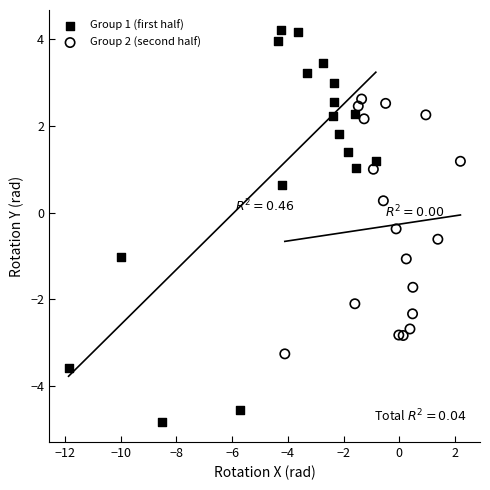

Which series contains the lowest Y value?

Group 1 (first half)